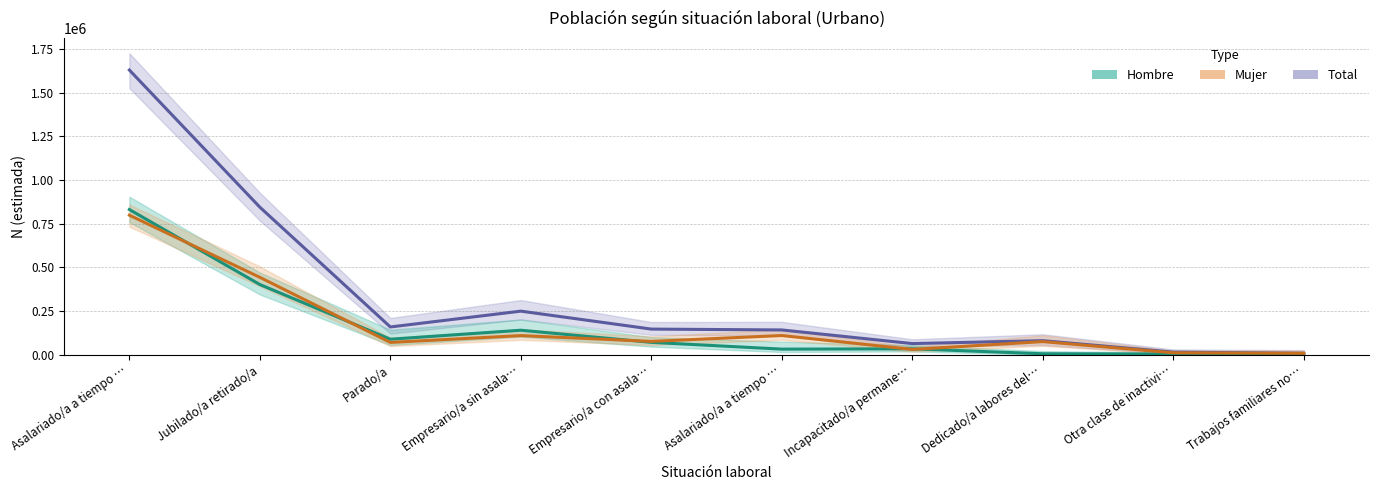

How many data points does each series have?

10